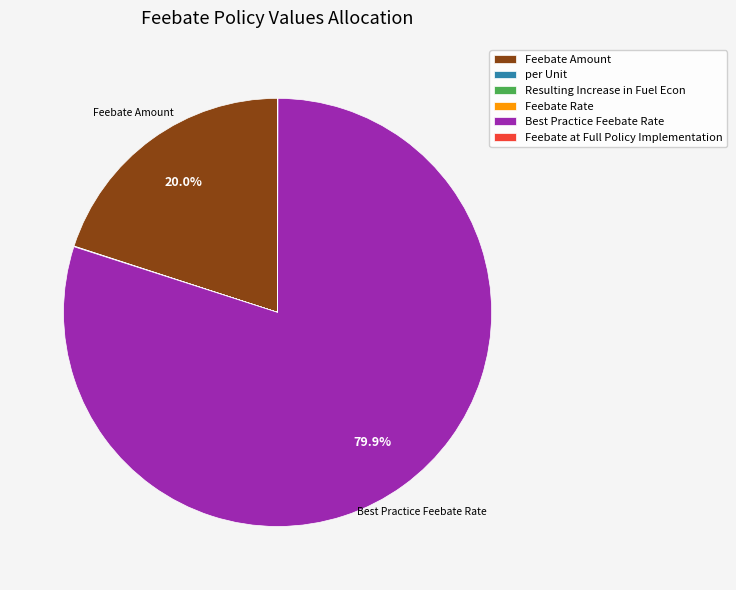

Is there a majority slice in this chart?

Yes